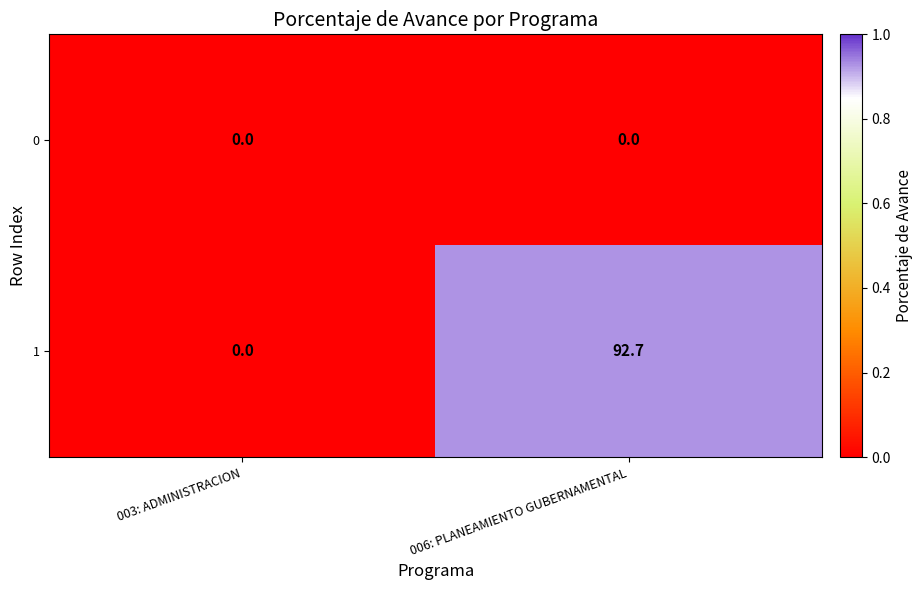

What is the greatest value displayed?

92.7